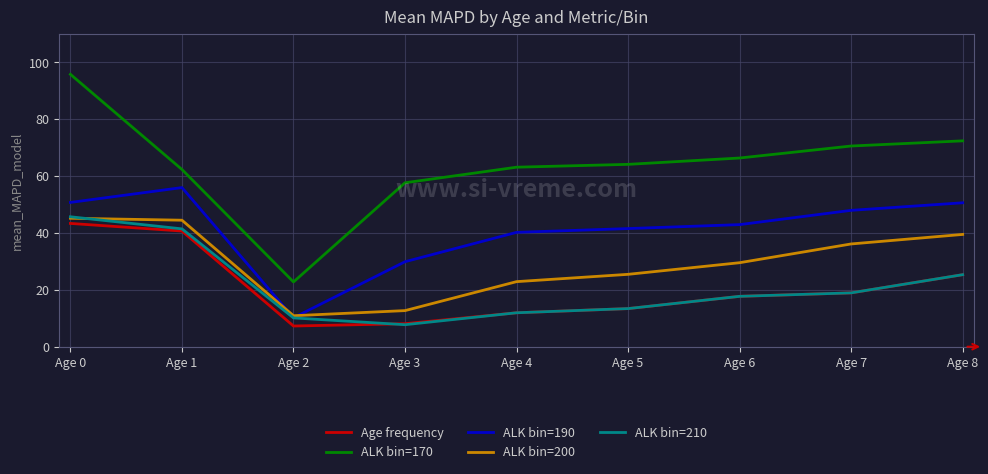

Is it true that ALK bin=210 equals 41.5 at Age 1?

True